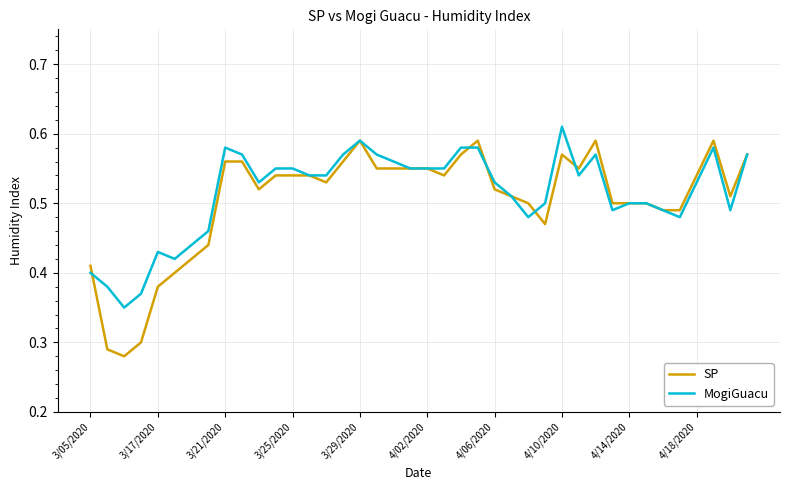

Does the chart have visible grid lines?

Yes